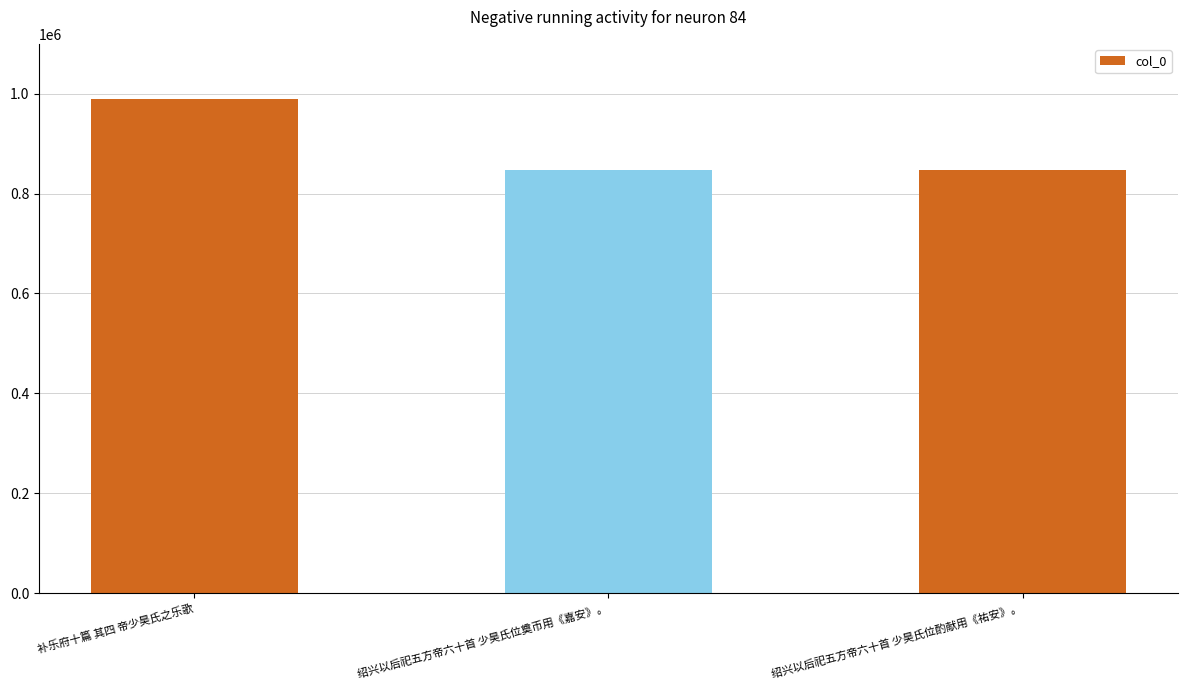

Between 绍兴以后祀五方帝六十首 少昊氏位酌献用《祐安》。 and 补乐府十篇 其四 帝少昊氏之乐歌, which is larger?

补乐府十篇 其四 帝少昊氏之乐歌